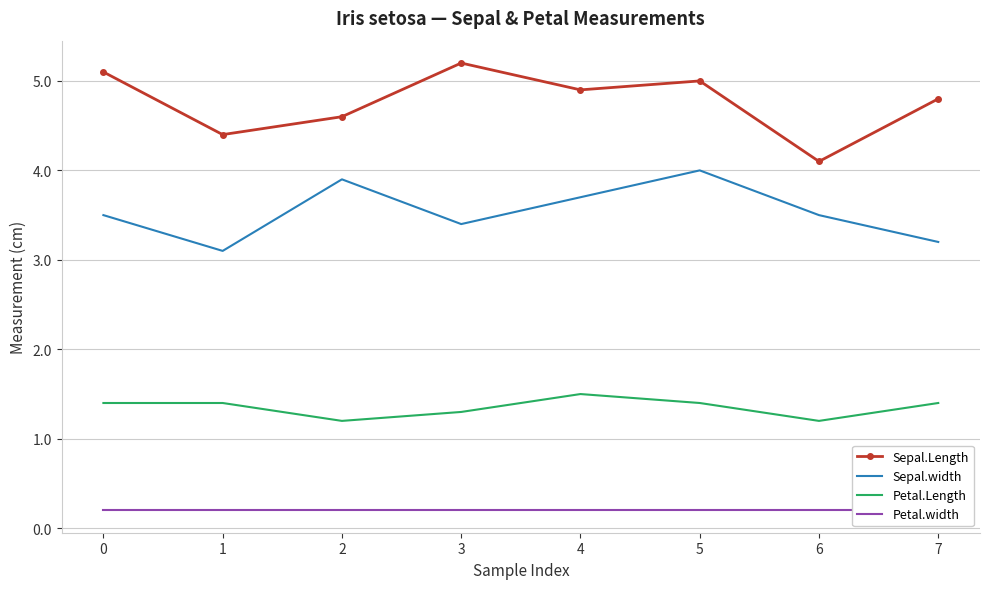

What is the minimum value shown in the chart?

0.2